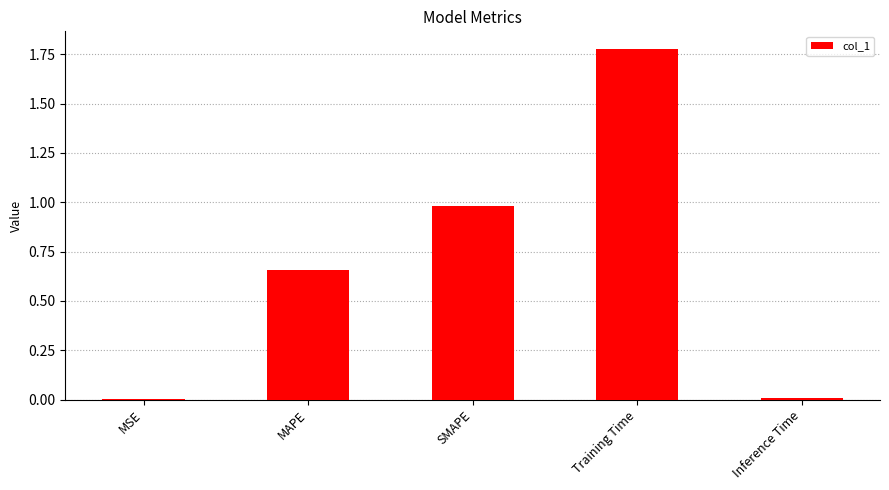

Which label corresponds to the largest value in the chart?

Training Time